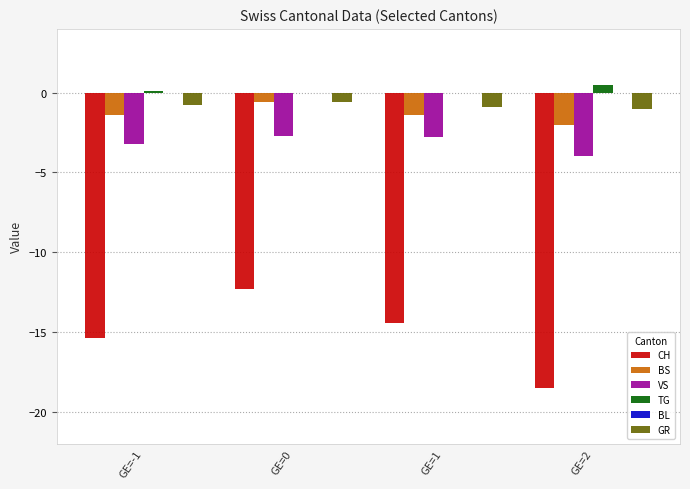

At which category is the sum across all series the highest?

GE=0